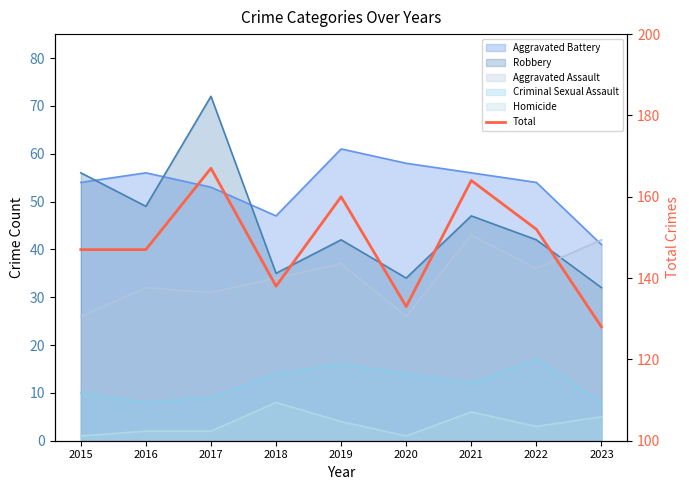

What is the difference between the second highest and minimum values?

36